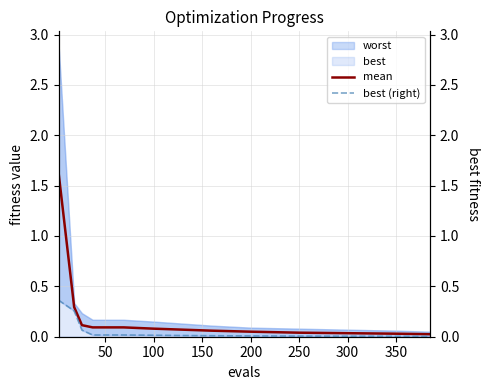

Does the chart display data point markers on the line(s)?

No